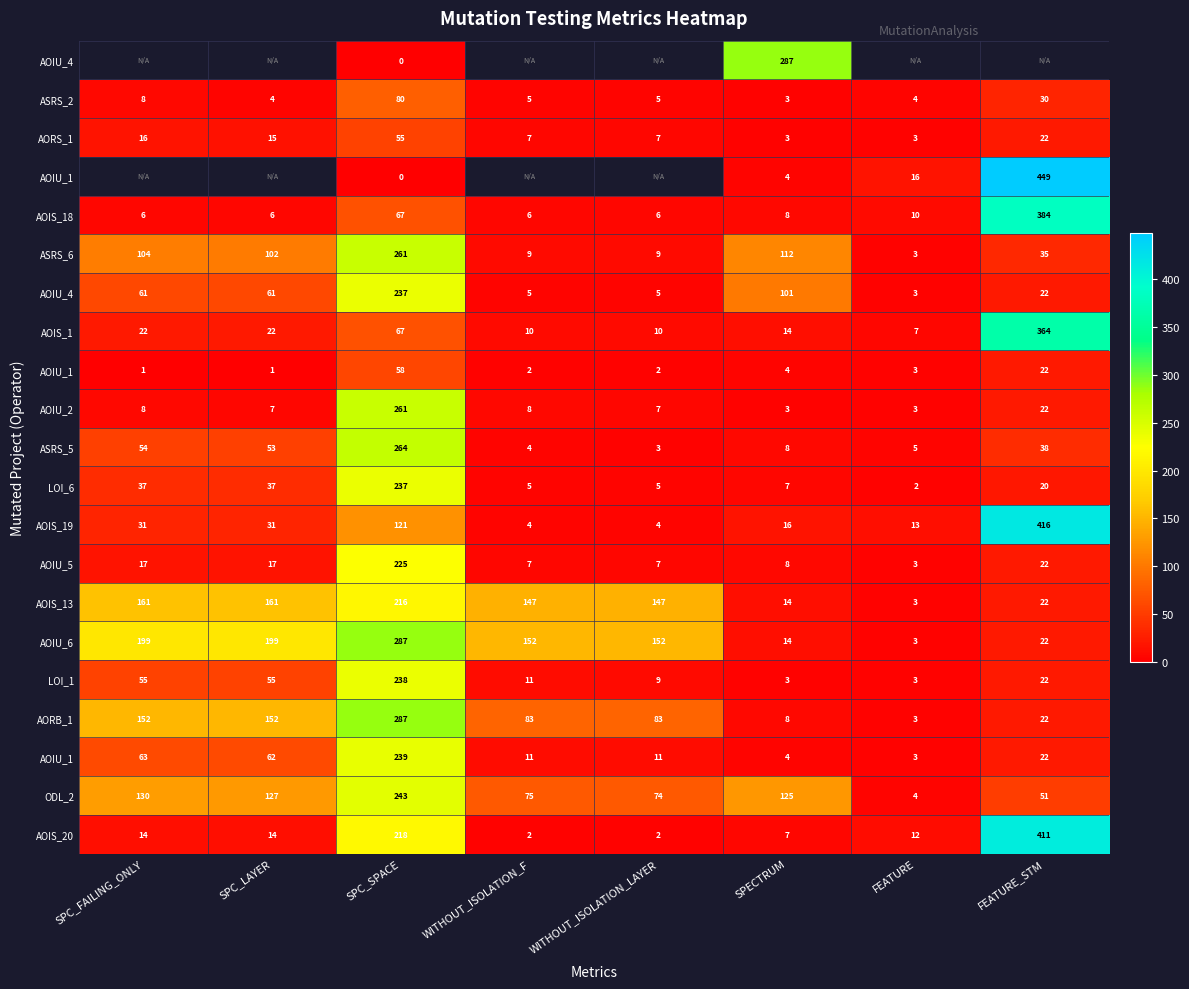

At which category does the chart reach its minimum across all series?

SPC_SPACE